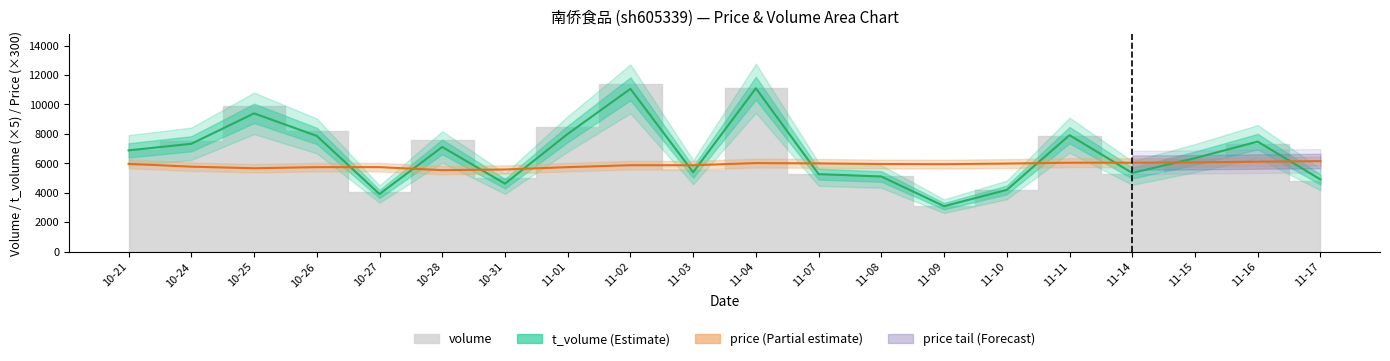

Where do t_volume (scaled ×5) and price (scaled ×300) first cross each other?

10-26 and 10-27